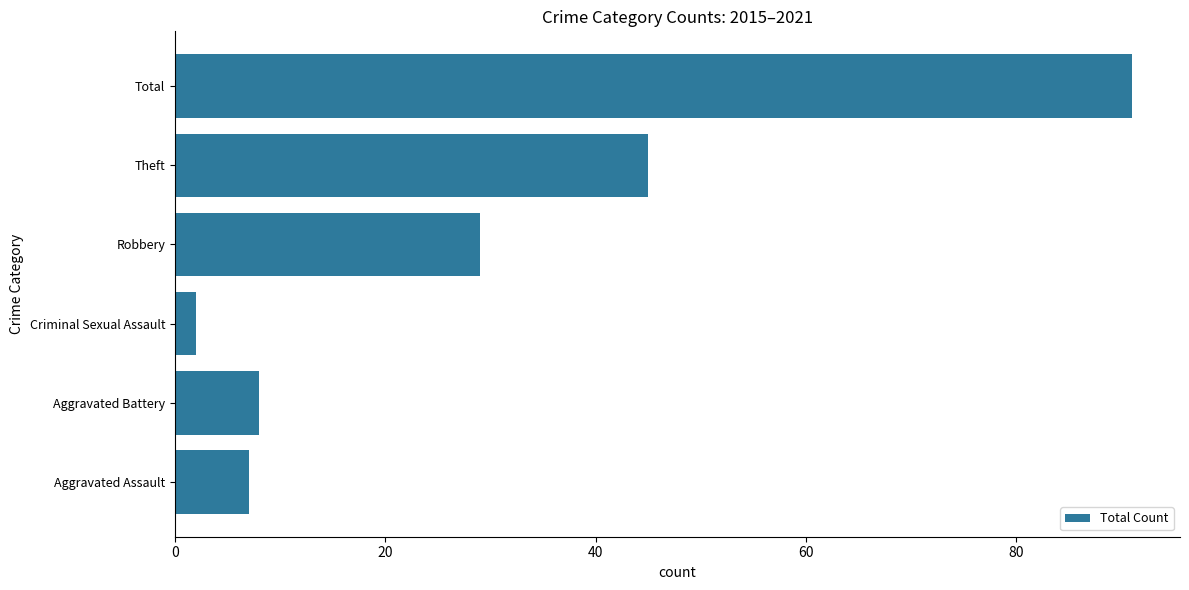

How many categories are shown in the chart?

6